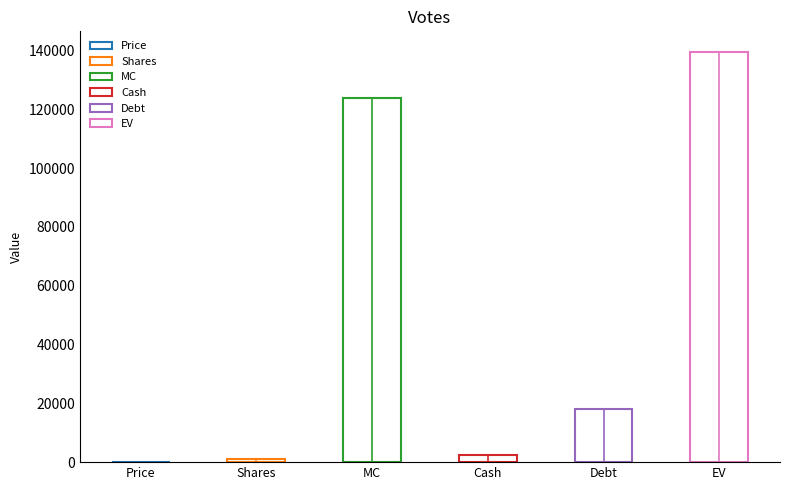

Does the chart contain any negative values?

No